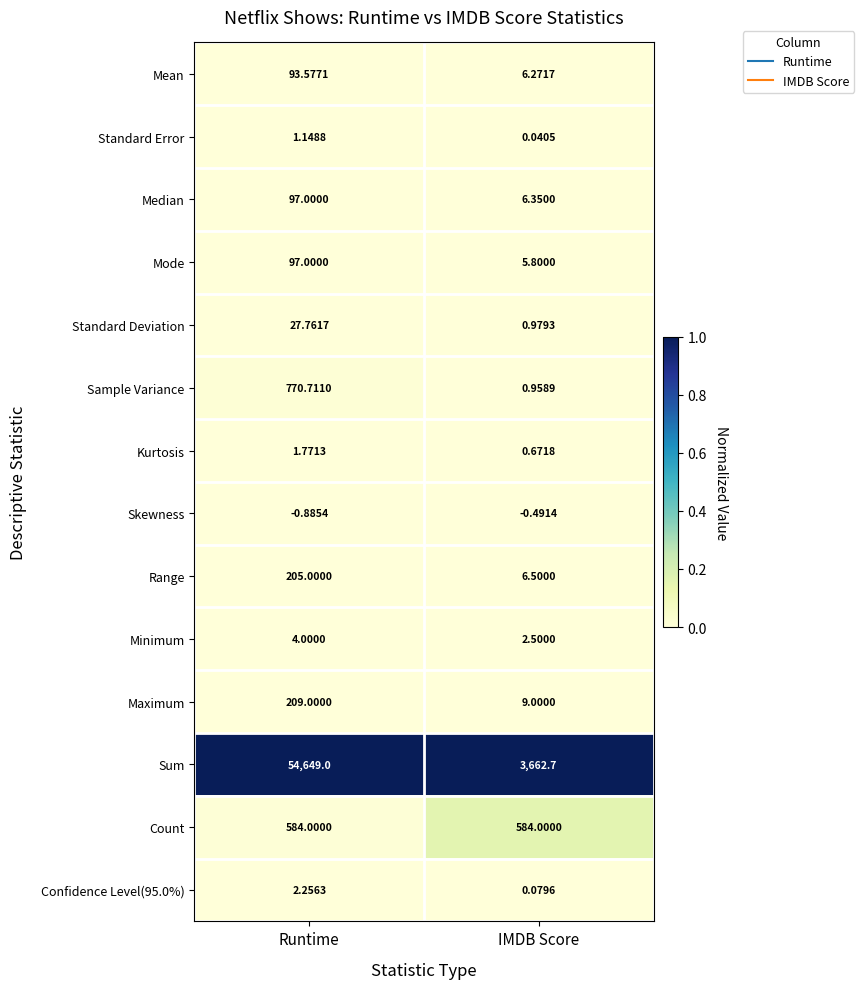

How many distinct data groups are displayed?

14